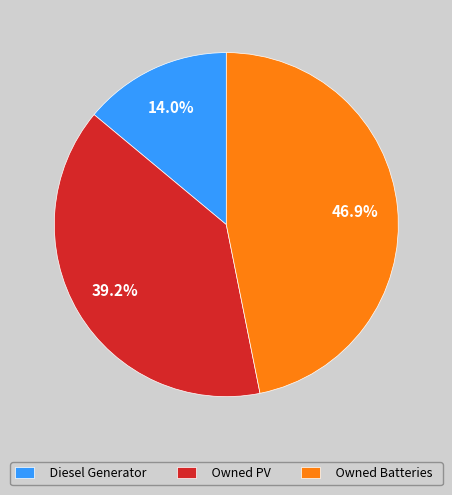

Is there a majority slice in this chart?

No